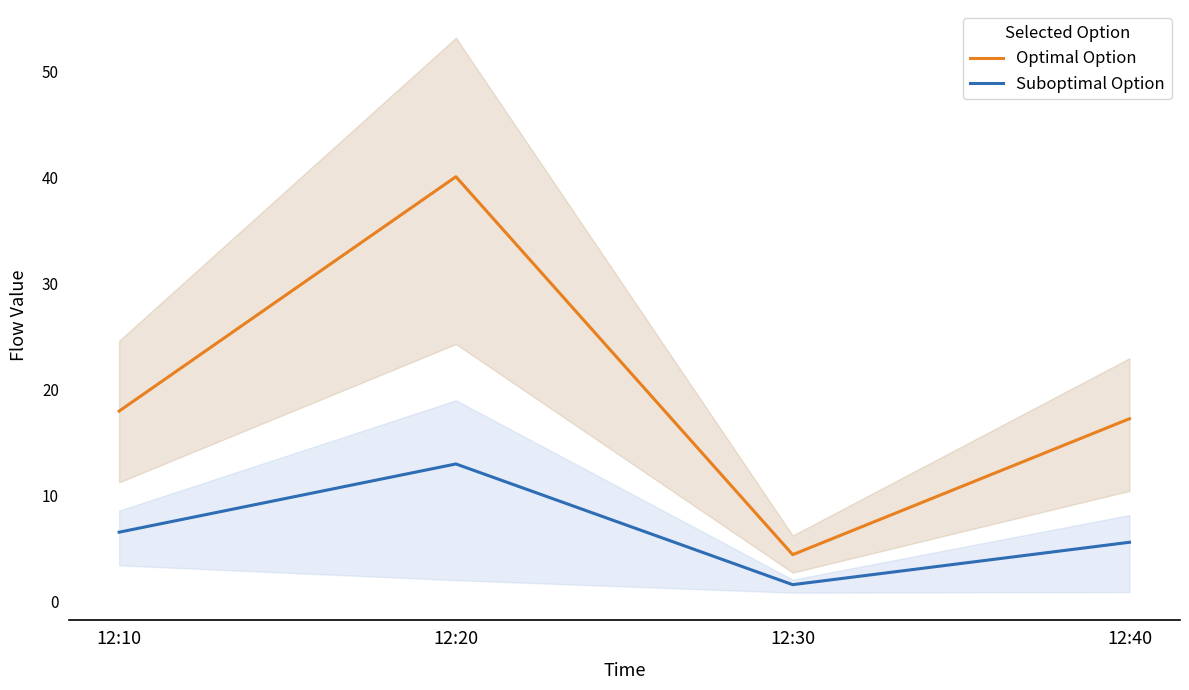

What is the difference between the second highest and minimum values in the Suboptimal Option series?

5.0